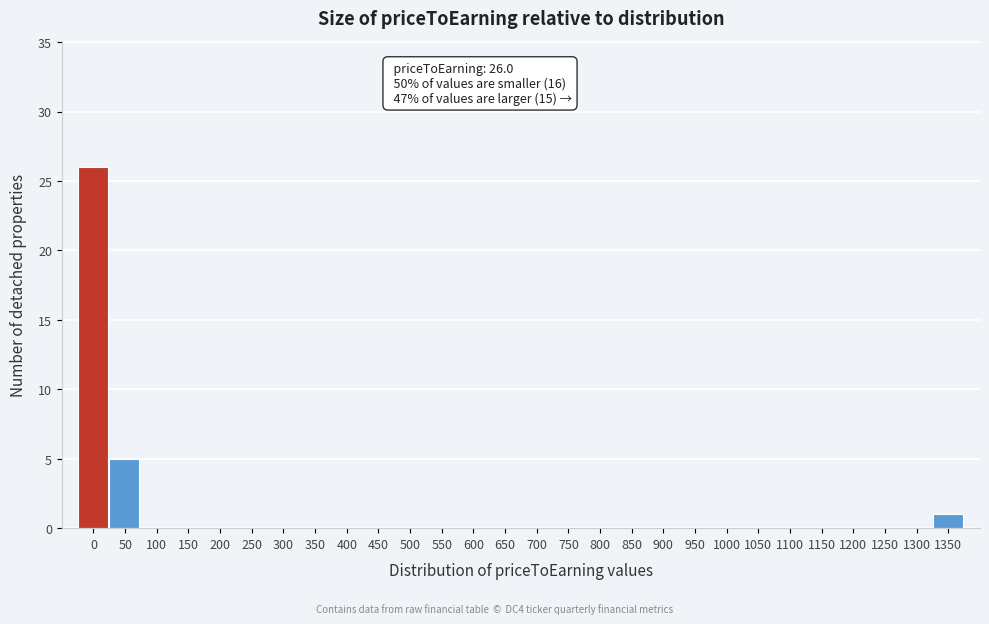

Reading right to left, extract all data points from this chart.

1350=1	1300=0	1250=0	1200=0	1150=0	1100=0	1050=0	1000=0	950=0	900=0	850=0	800=0	750=0	700=0	650=0	600=0	550=0	500=0	450=0	400=0	350=0	300=0	250=0	200=0	150=0	100=0	50=5	0=26